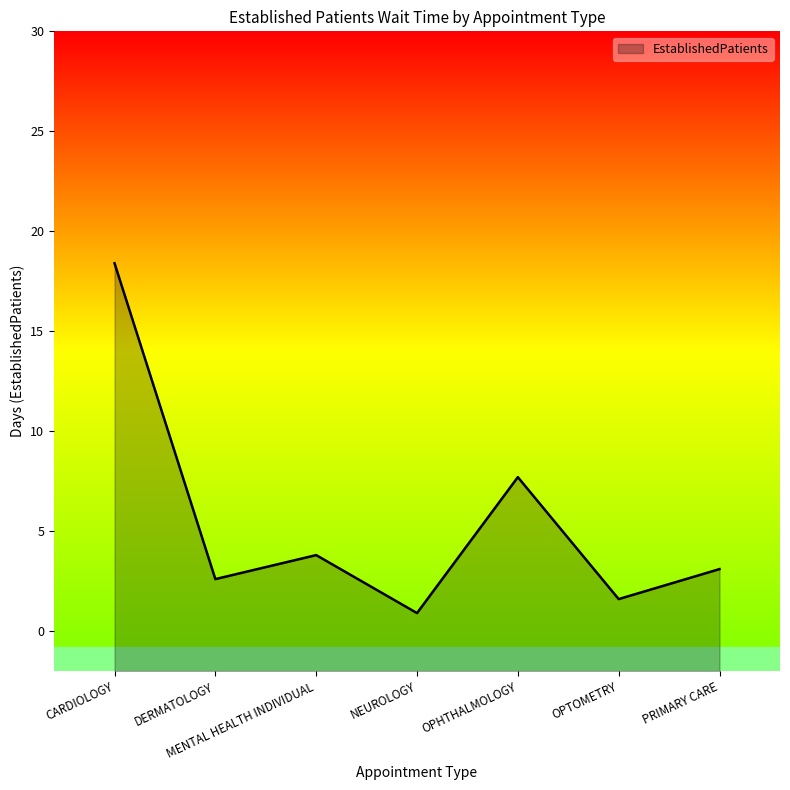

Rank the categories by value from lowest to highest.

NEUROLOGY, OPTOMETRY, DERMATOLOGY, PRIMARY CARE, MENTAL HEALTH INDIVIDUAL, OPHTHALMOLOGY, CARDIOLOGY